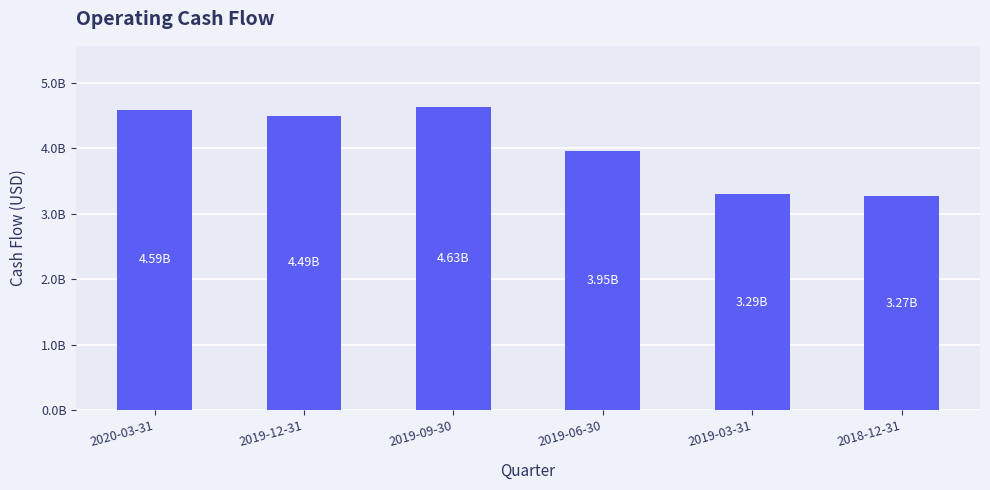

Reading left to right, list all the values displayed in this chart.

4586541000	4490551000	4633631000	3947902000	3292581100	3267174000